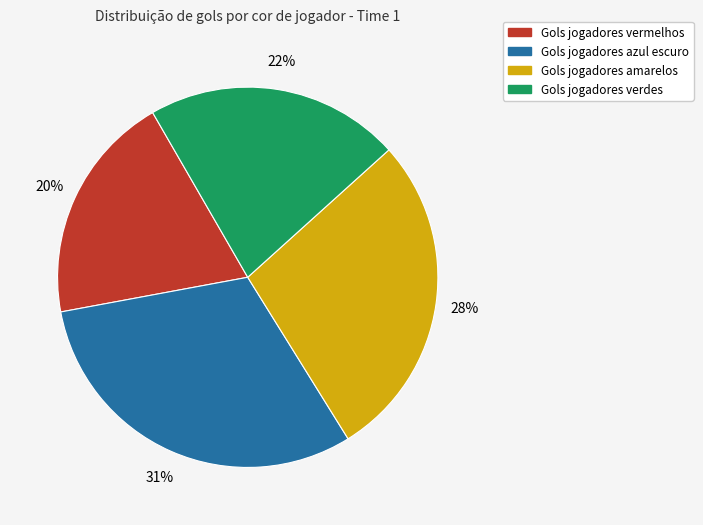

Is Gols jogadores vermelhos the majority of the pie?

No